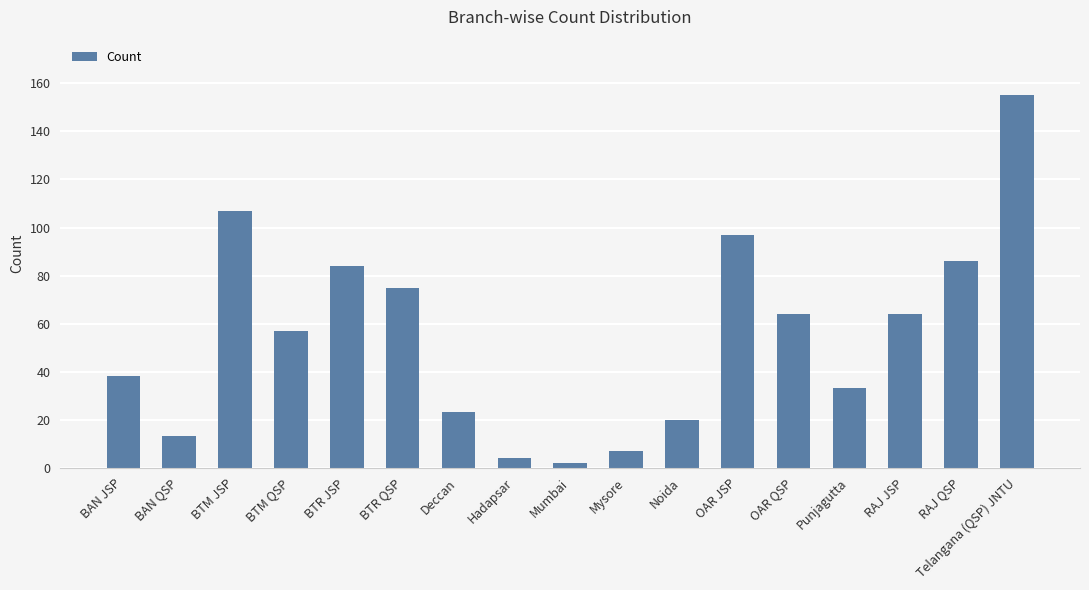

The chart shows a value of 64 at OAR QSP. True or false?

True